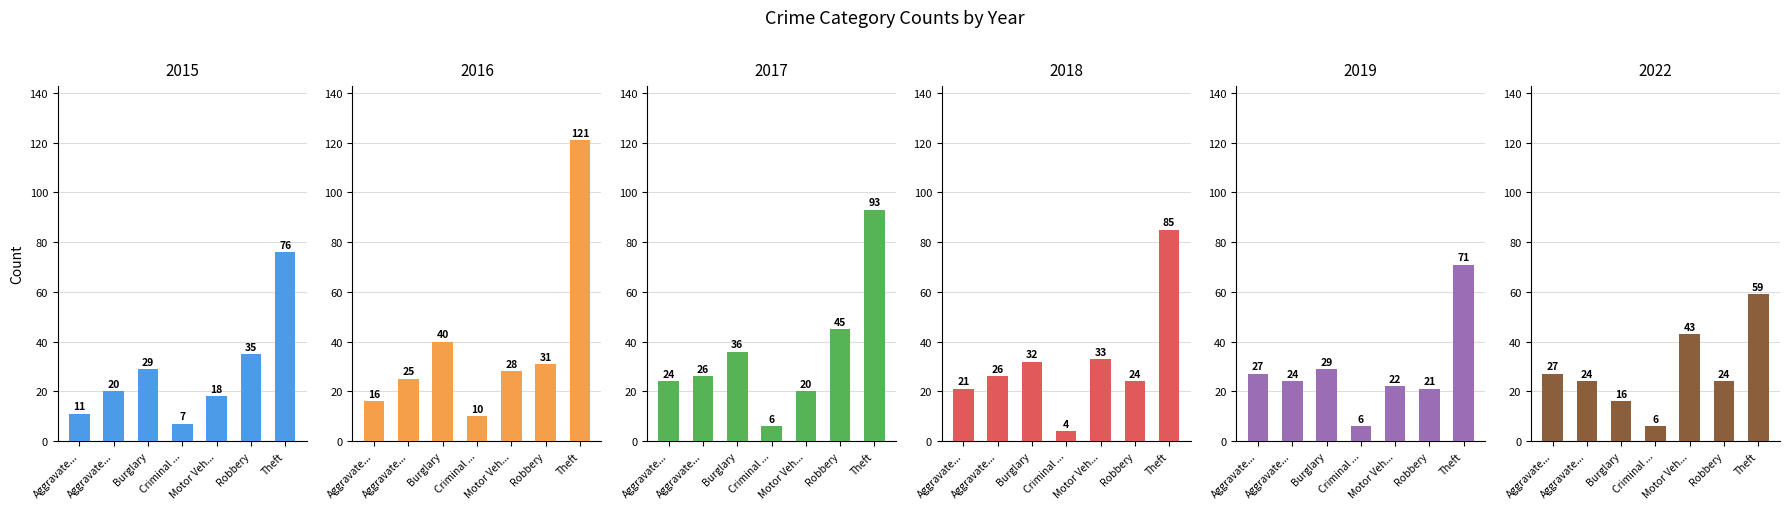

Rank the series at Motor Veh... from highest to lowest value.

2022, 2018, 2016, 2019, 2017, 2015